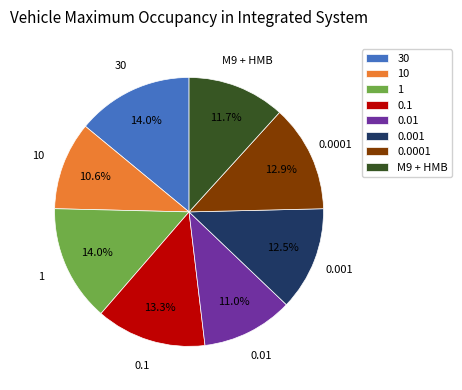

The 10 slice represents 11% of the pie. True or false?

True